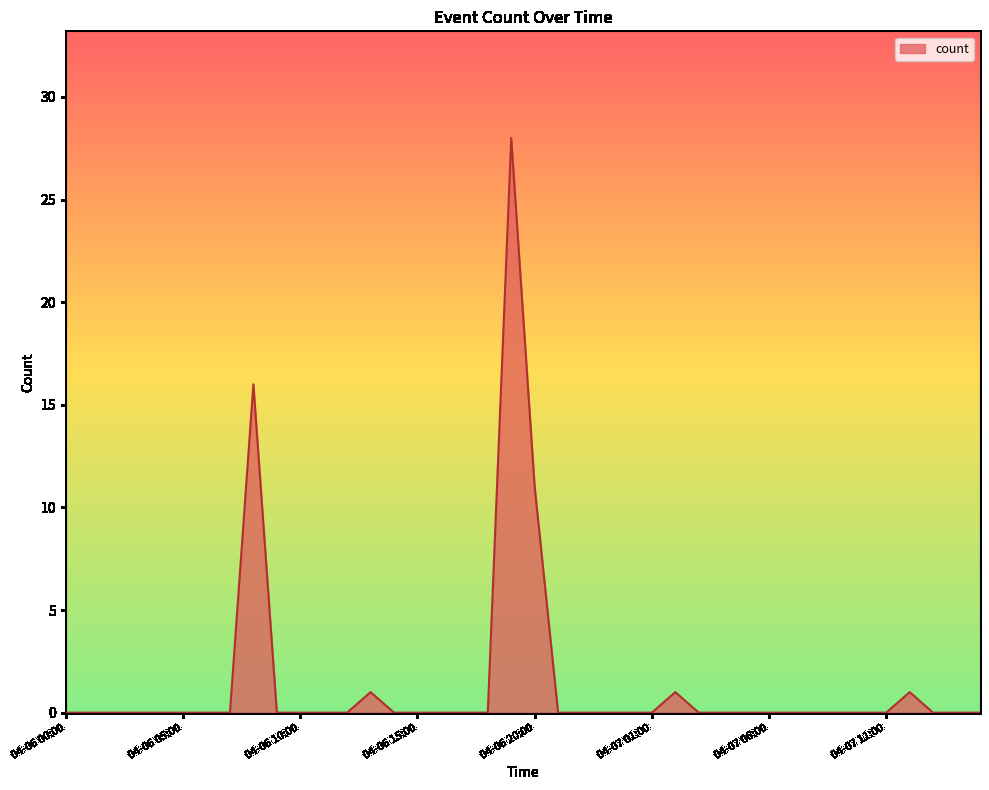

What is the greatest value displayed?

28